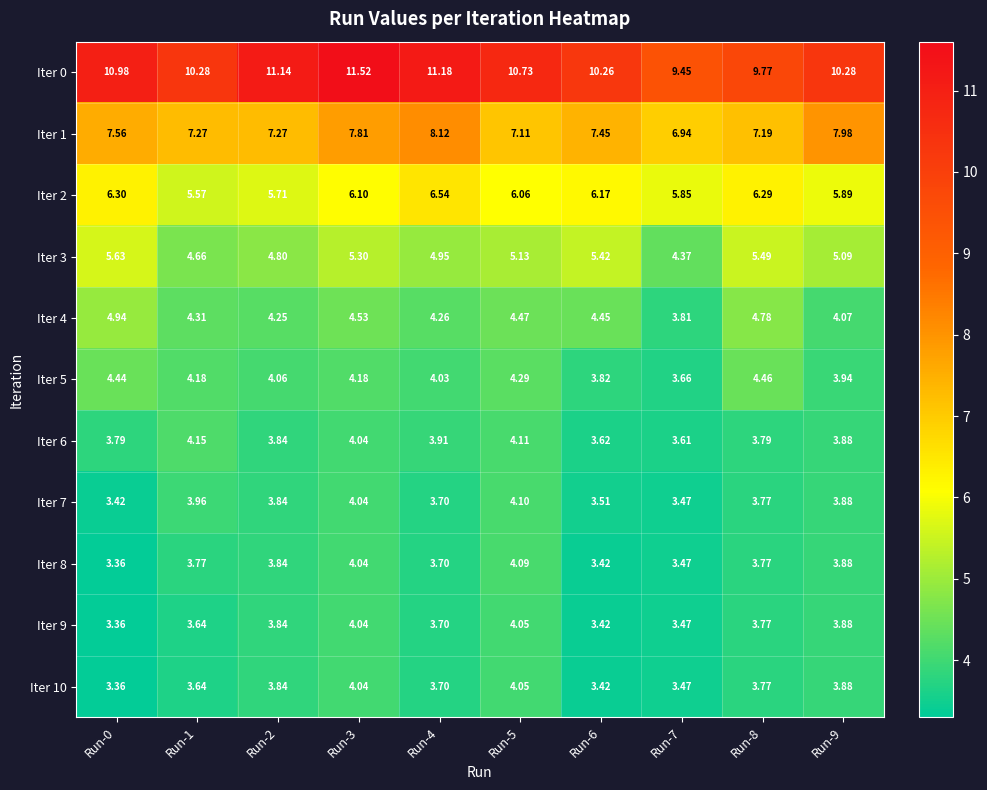

What is the maximum value shown in the chart?

11.5